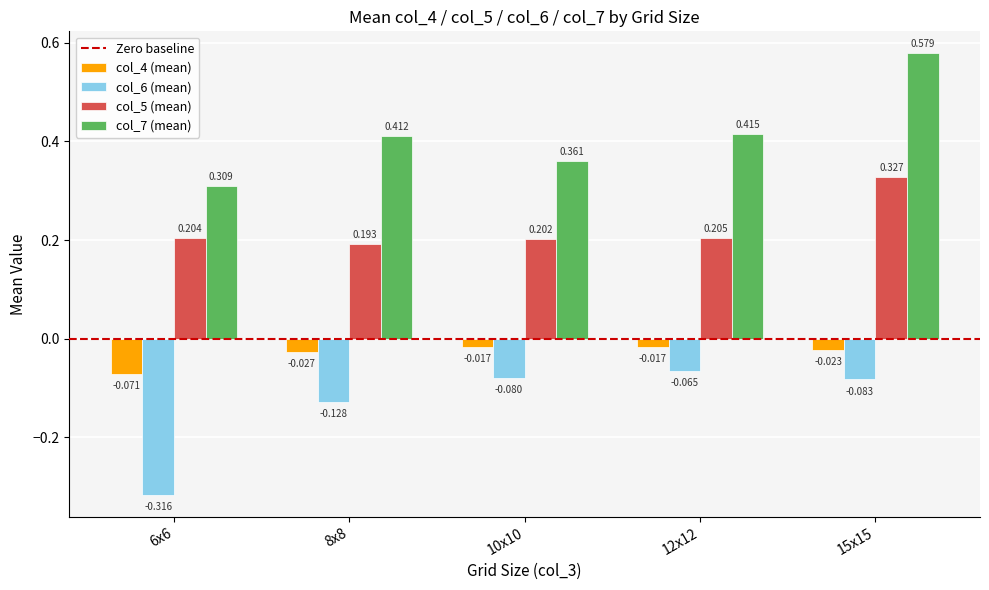

Is the value of col_4 (mean) at 15x15 greater than the value of col_7 (mean) at 6x6?

No